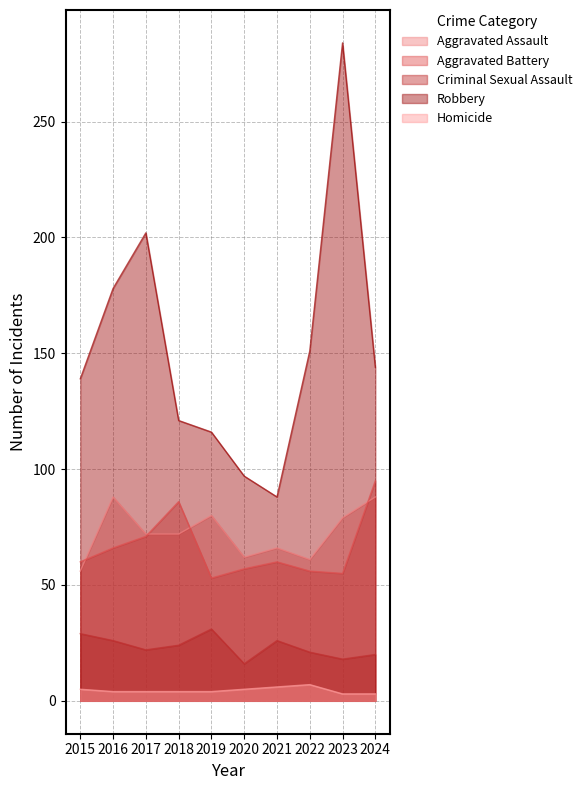

What is the value of the Aggravated Assault point at the 3rd from the left?

72